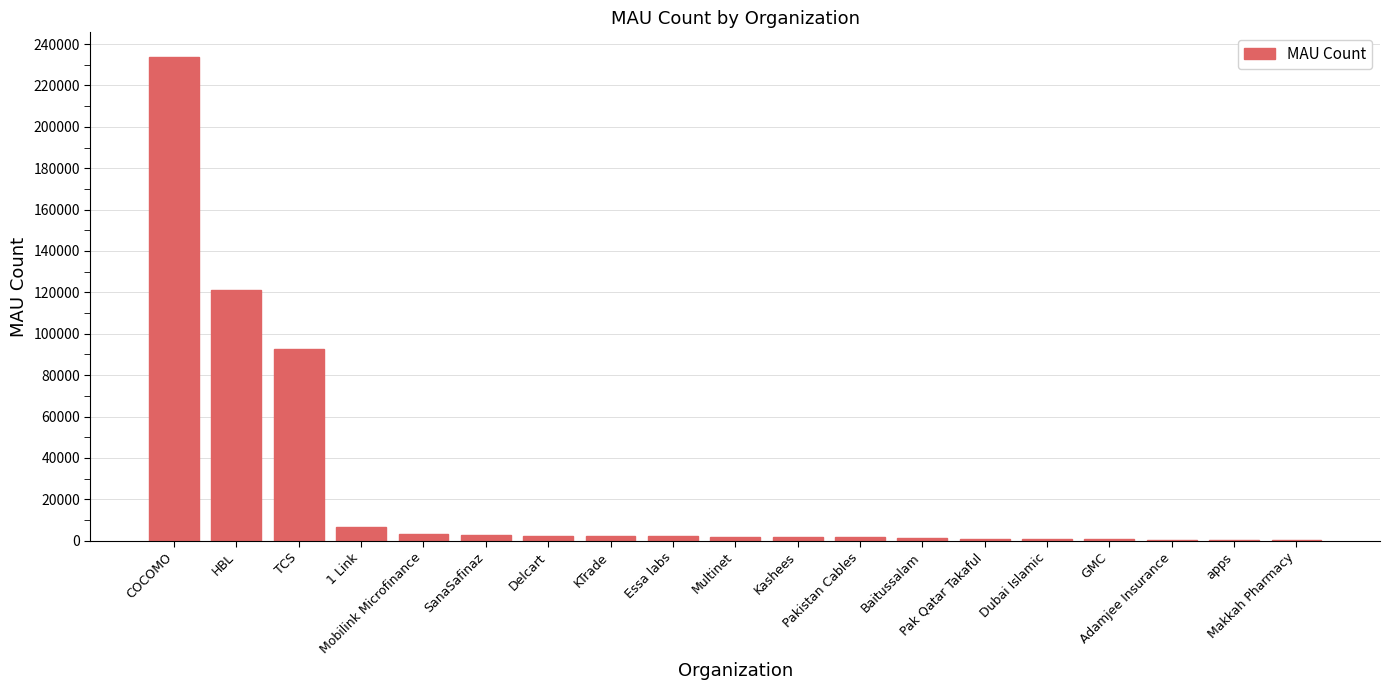

What is the difference between the values at Mobilink Microfinance and GMC?

2858